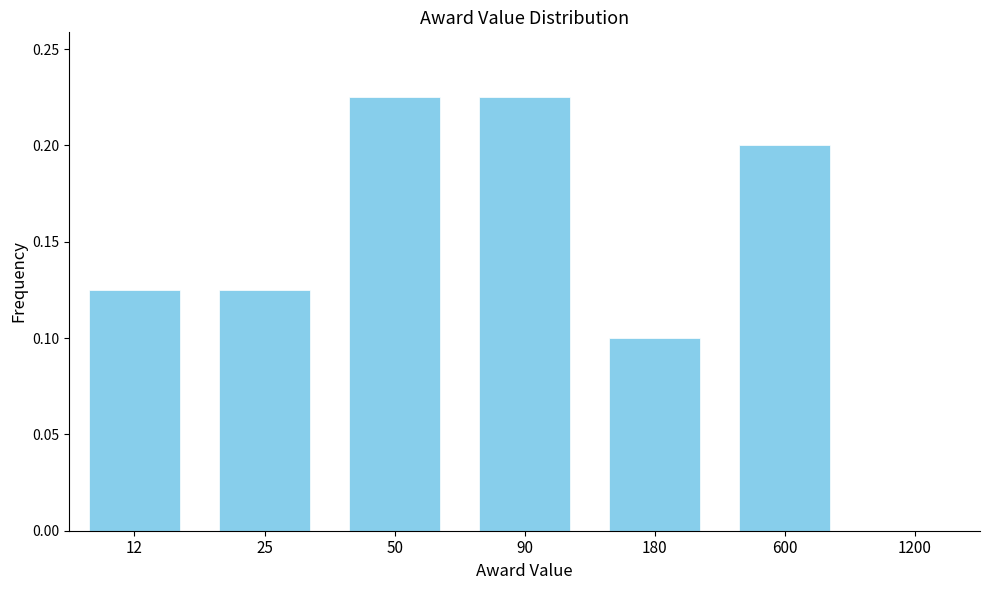

What is the sum of all values?

1.0